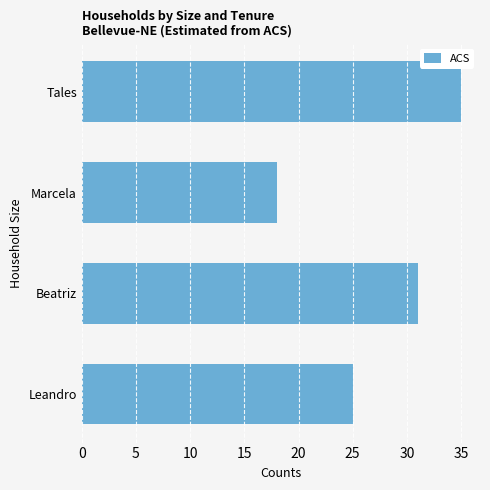

At which category does the chart reach its minimum across all series?

Marcela